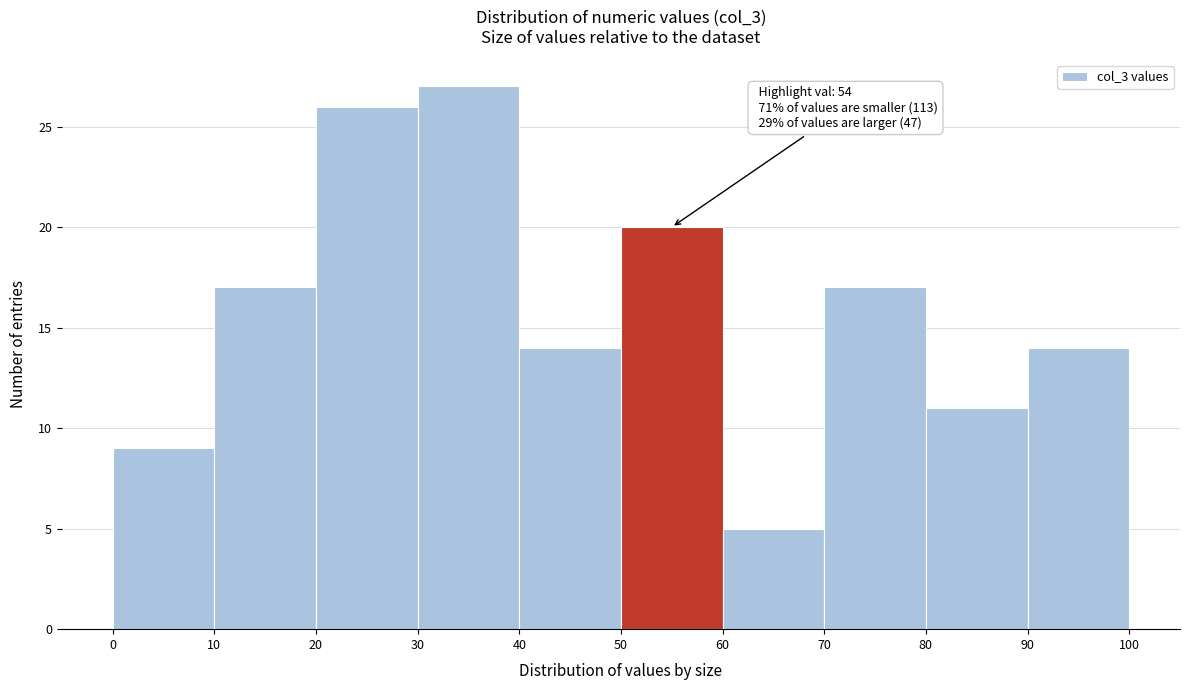

Over which range of the x-axis is the bar tallest?

30 to 40